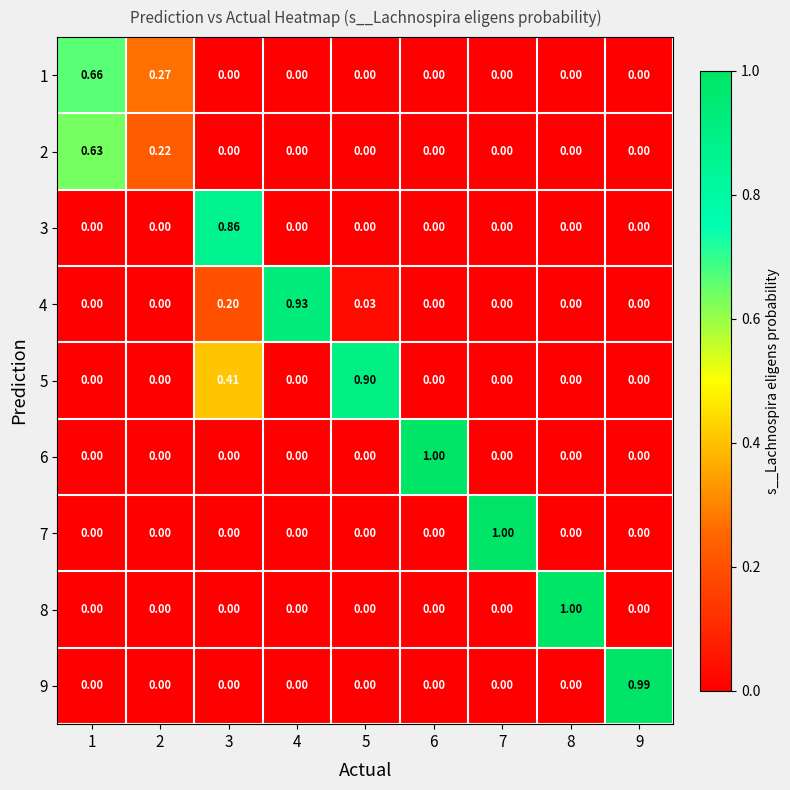

Which series has the largest range (max minus min)?

6